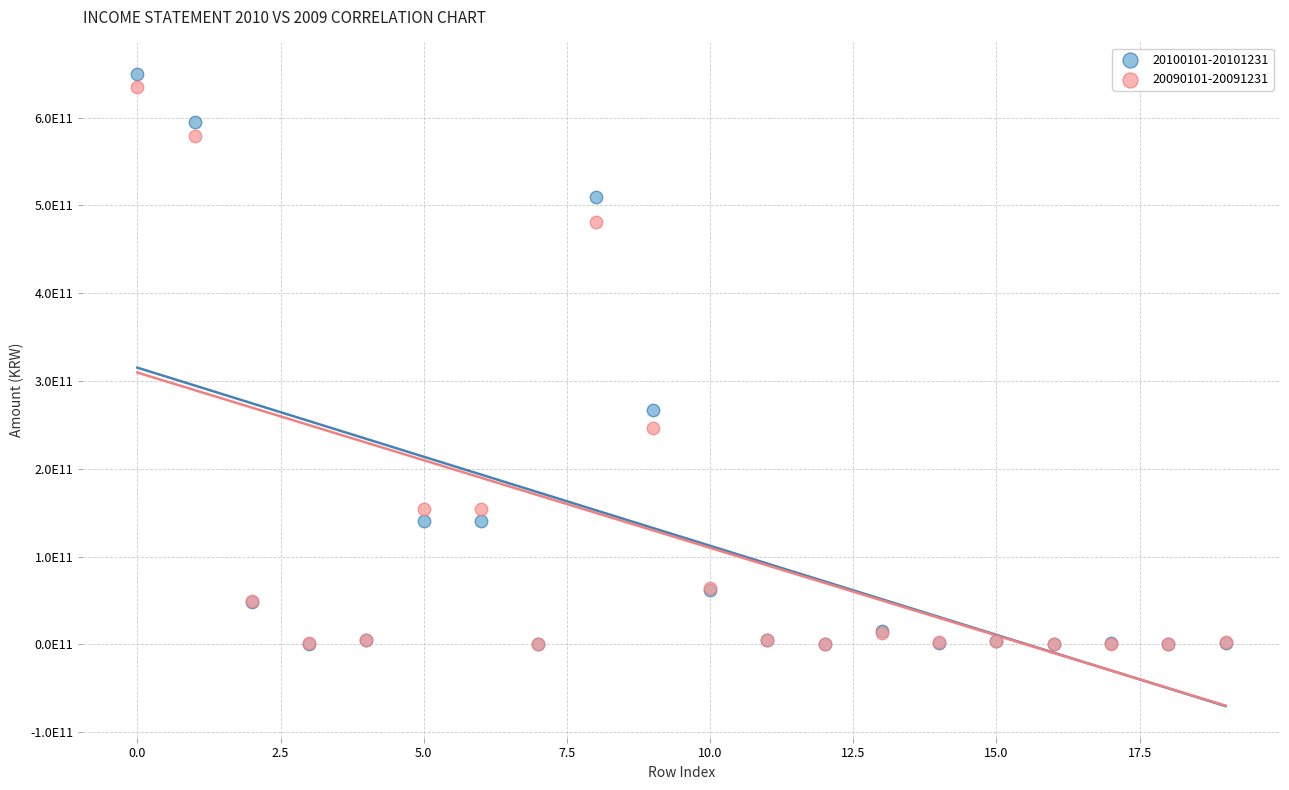

Which series contains the highest Y value?

20100101-20101231